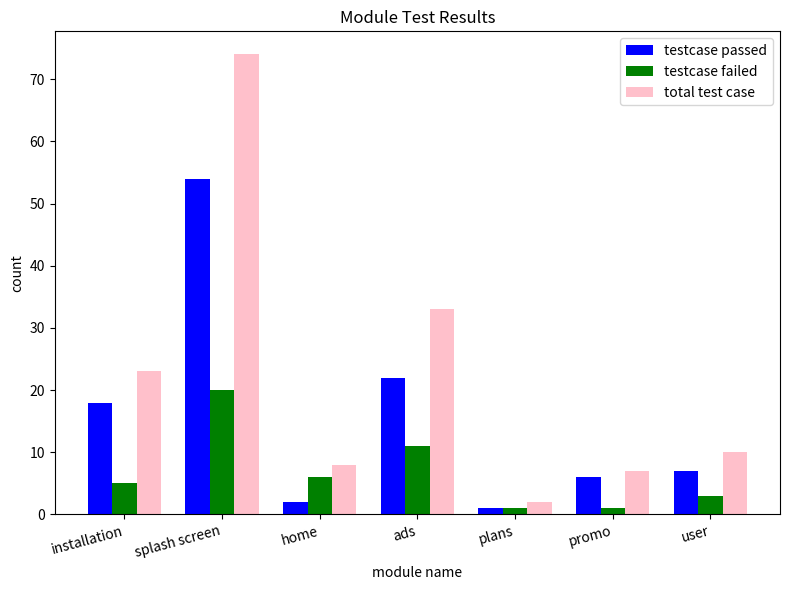

Rank the series by their maximum value, from highest to lowest.

total test case, testcase passed, testcase failed